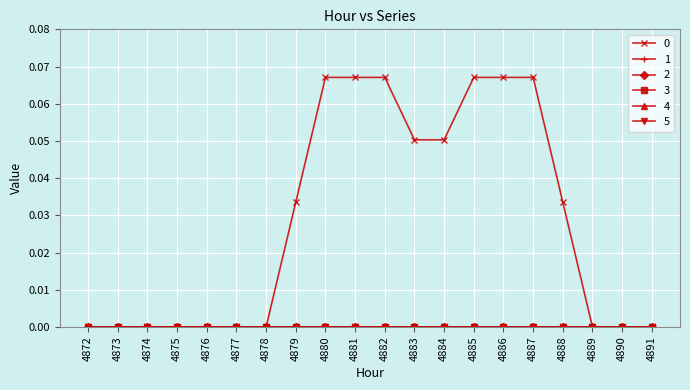

What are all the series names shown in the legend?

0, 1, 2, 3, 4, 5